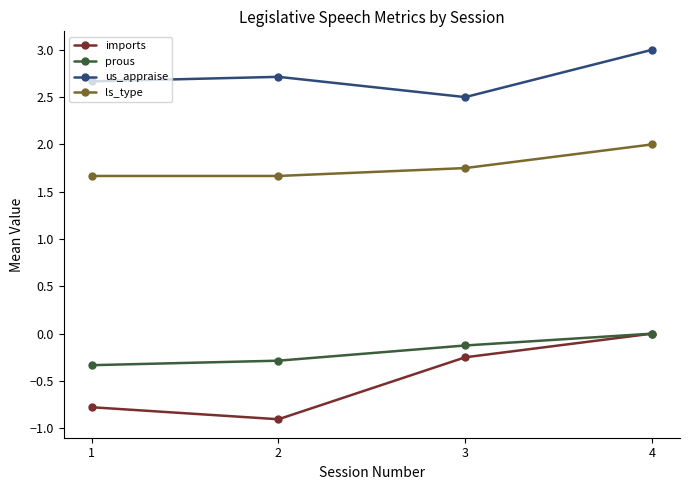

What is the value of the prous point at the 1st from the left?

-0.3